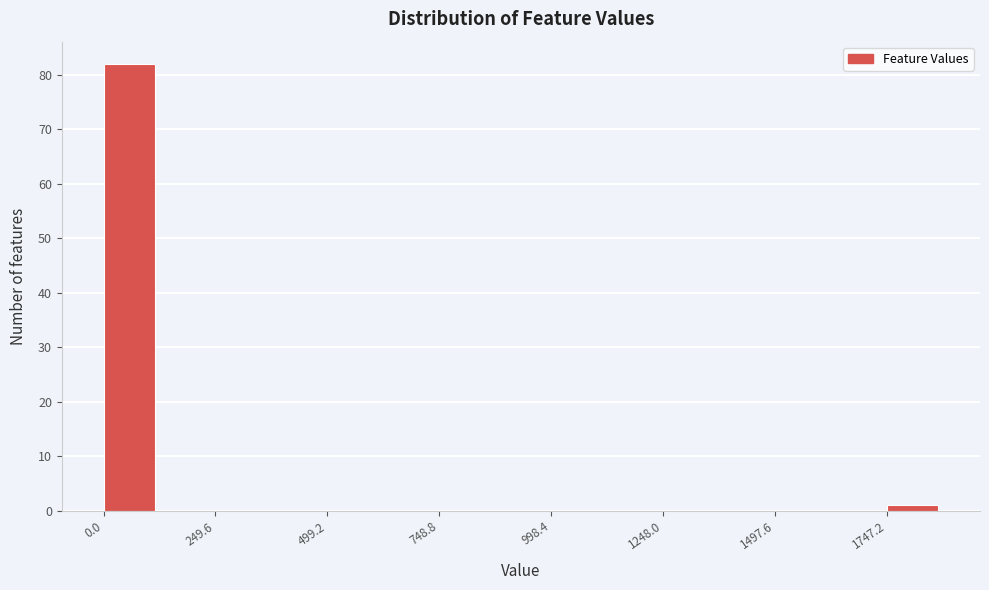

Around what value on the x-axis is the tallest bar? Give the approximate position of its centre, as read against the axis.

50